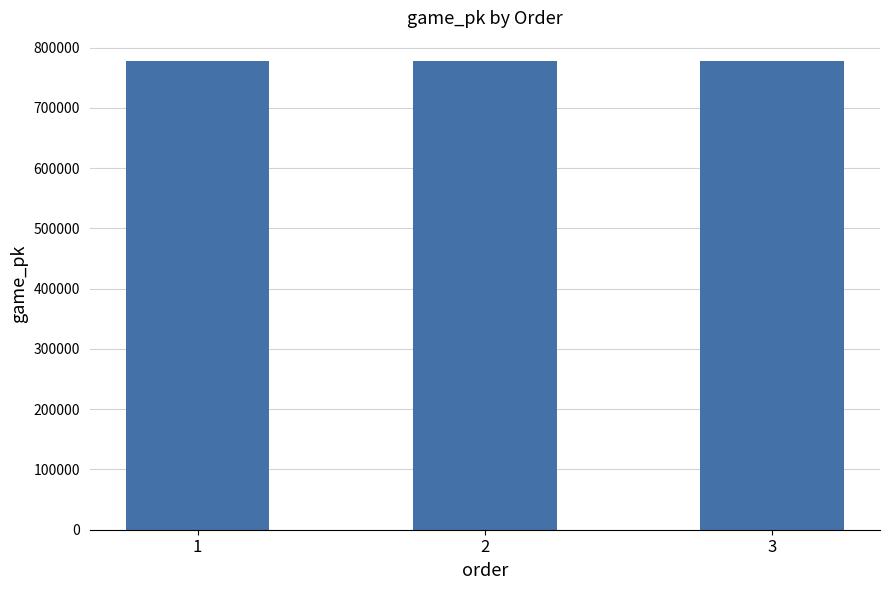

What is the difference between the maximum and minimum values?

34